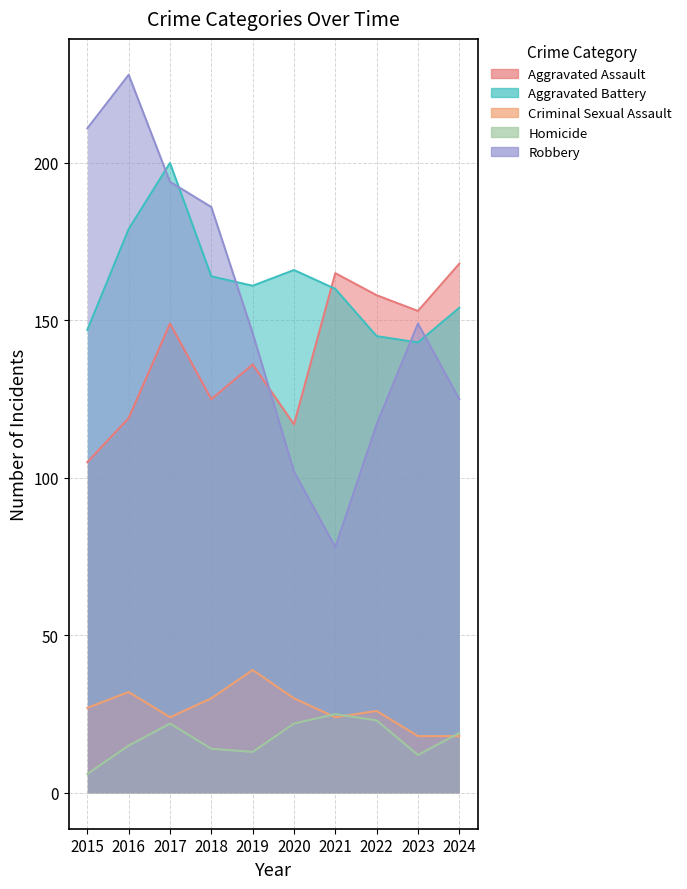

Is the value of Aggravated Assault at 2020 greater than the value of Homicide at 2023?

Yes